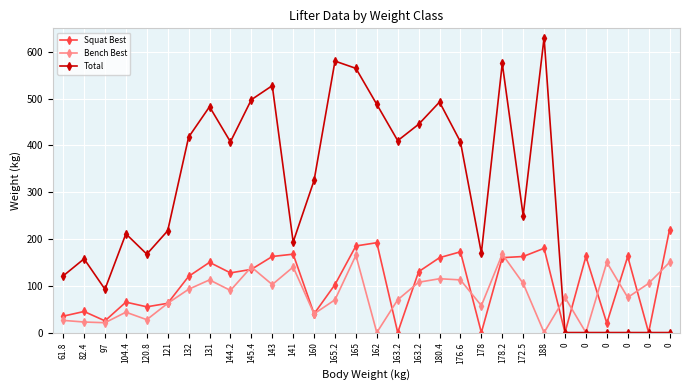

Count the number of categories in the chart.

30